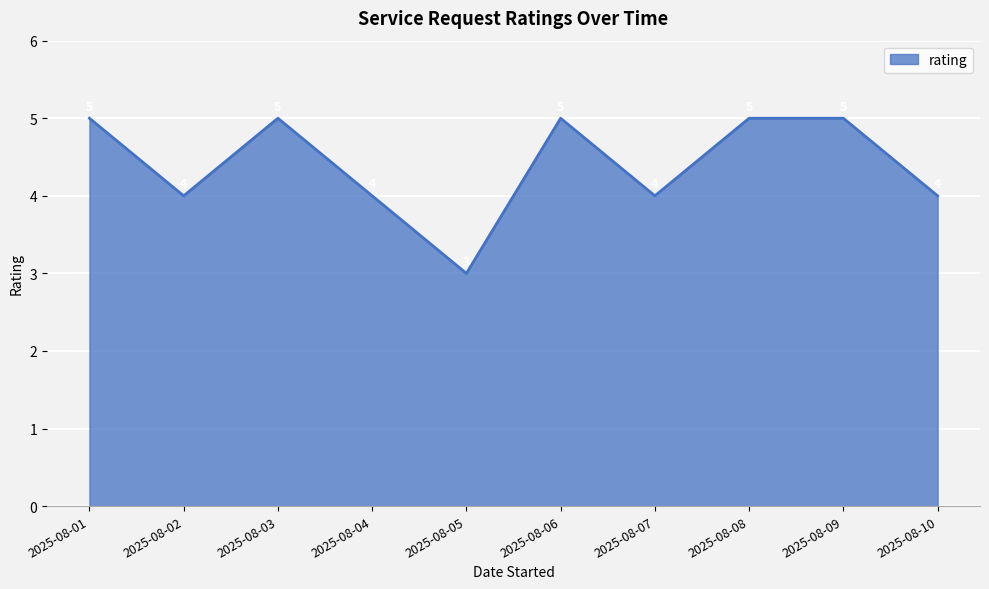

What is the ratio of the value at 2025-08-10 to the value at 2025-08-07?

1.0